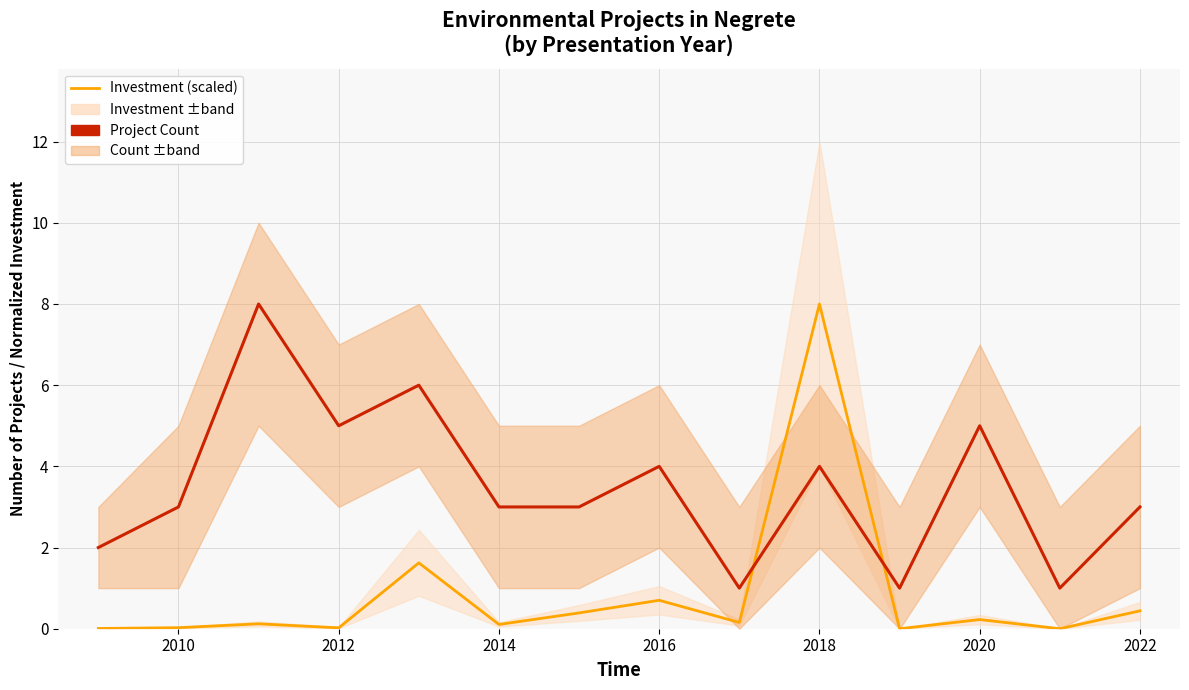

After their last crossing, which series has the higher values: Investment (scaled) or Project Count?

Project Count